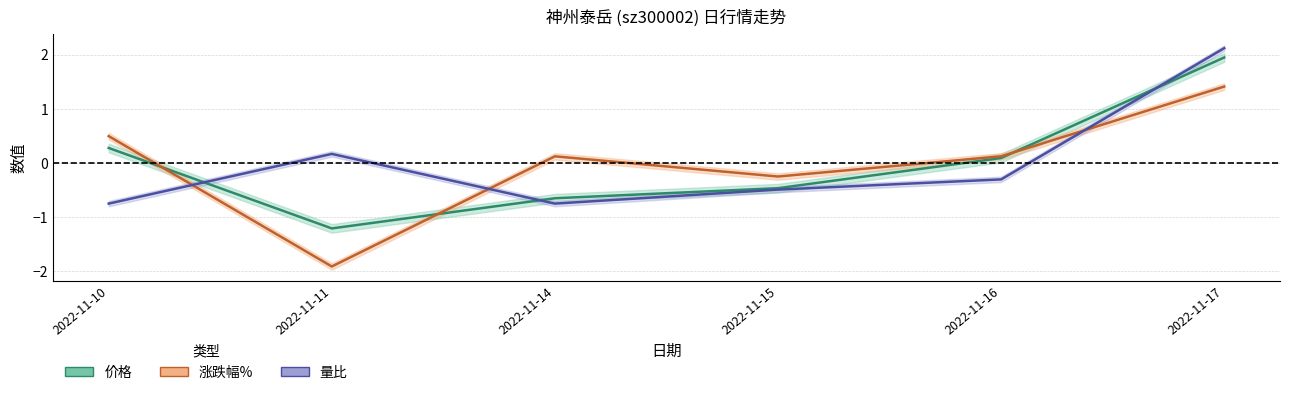

Does the chart have visible grid lines?

Yes